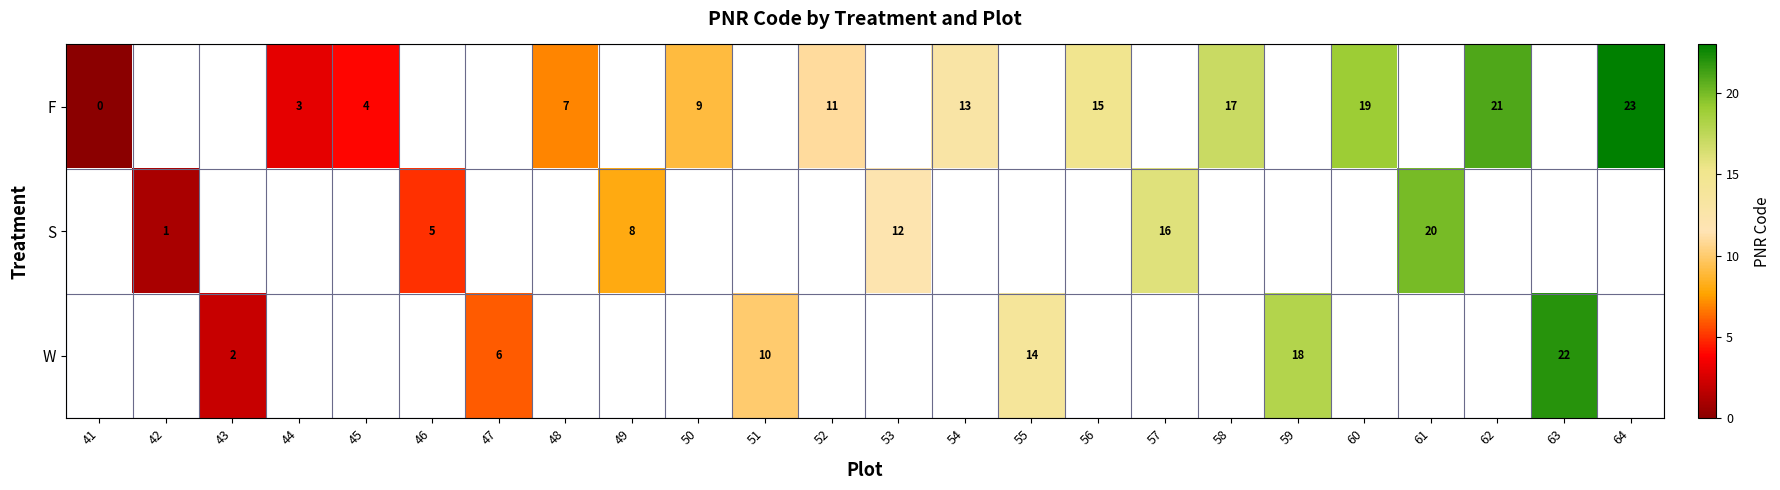

Is the value of W at 59 greater than the value of F at 60?

No